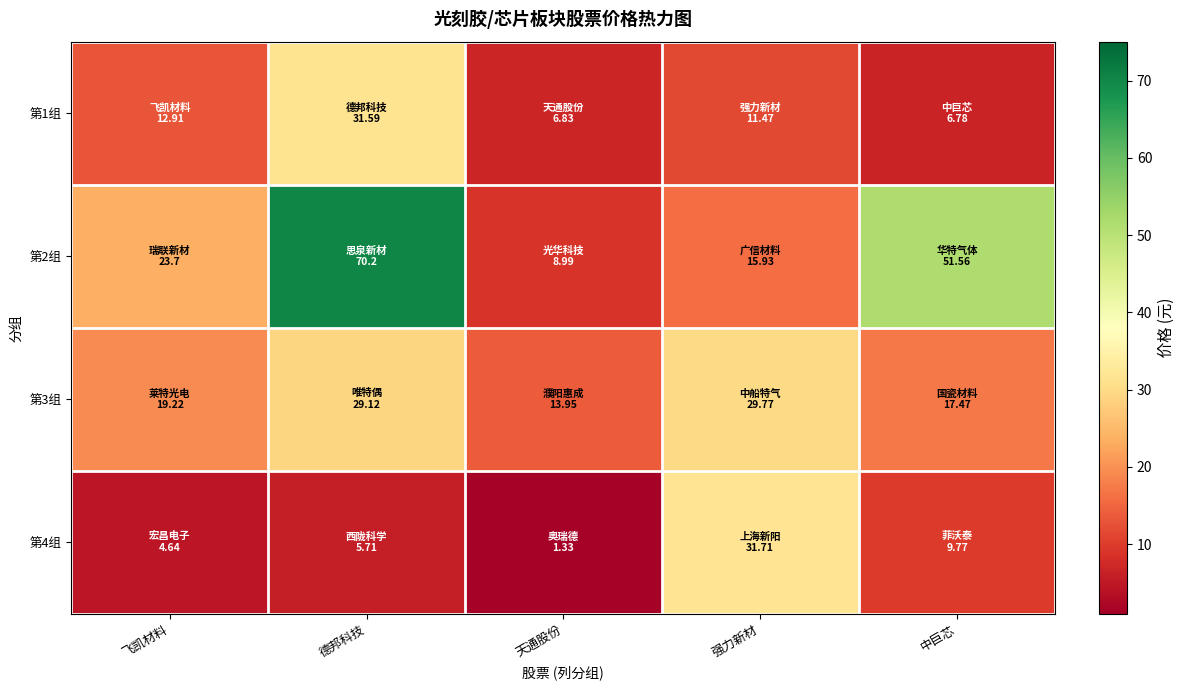

What is the smallest value displayed?

1.3